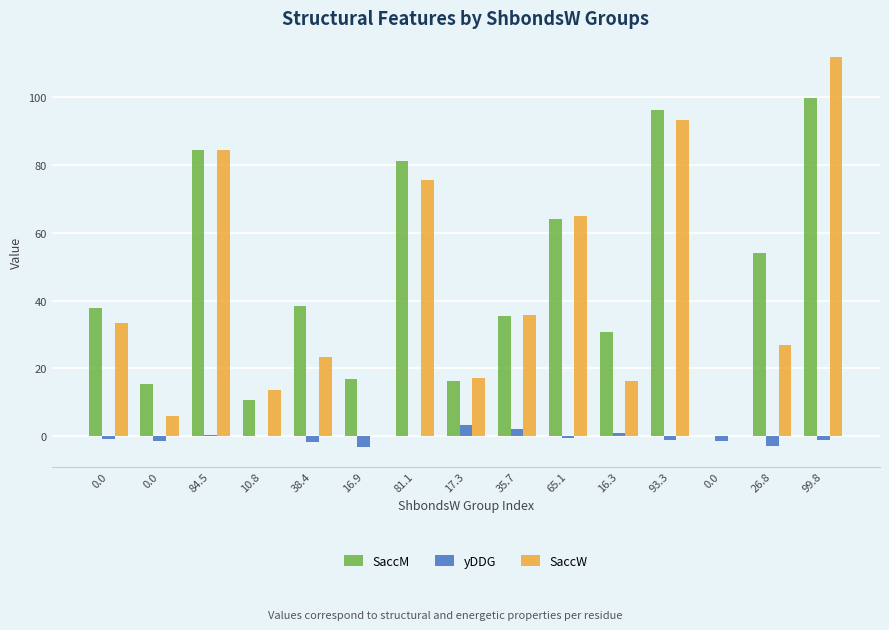

How many data points in SaccW are above 26?

8